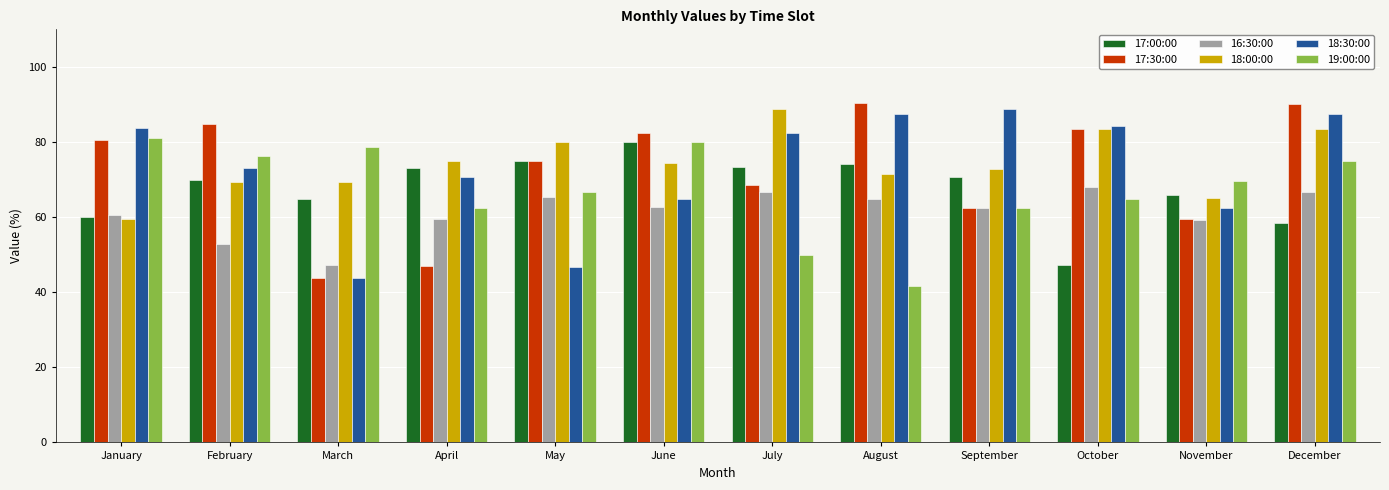

Between February and September, which series saw the biggest shift?

17:30:00